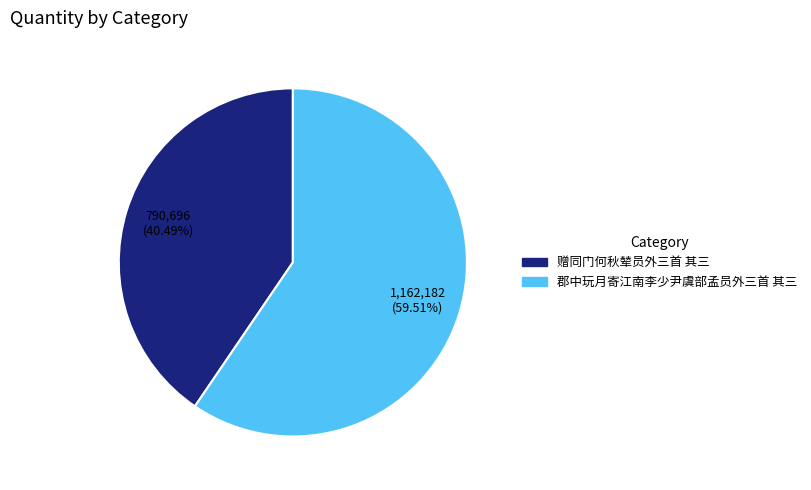

To the nearest percent, what portion does 郡中玩月寄江南李少尹虞部孟员外三首 其三 represent?

60%